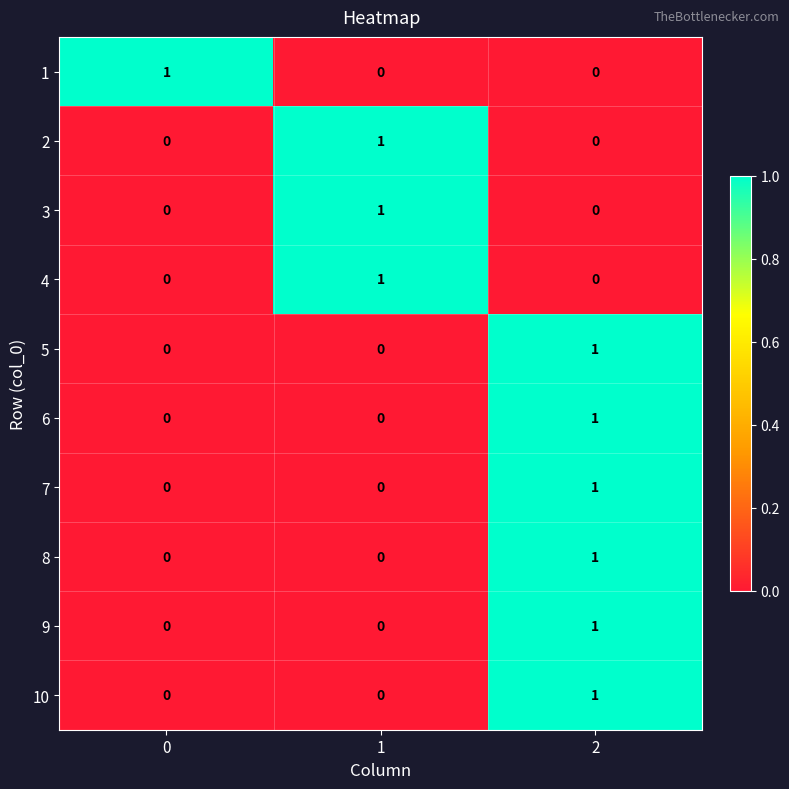

What is the total value across all series at 0?

1